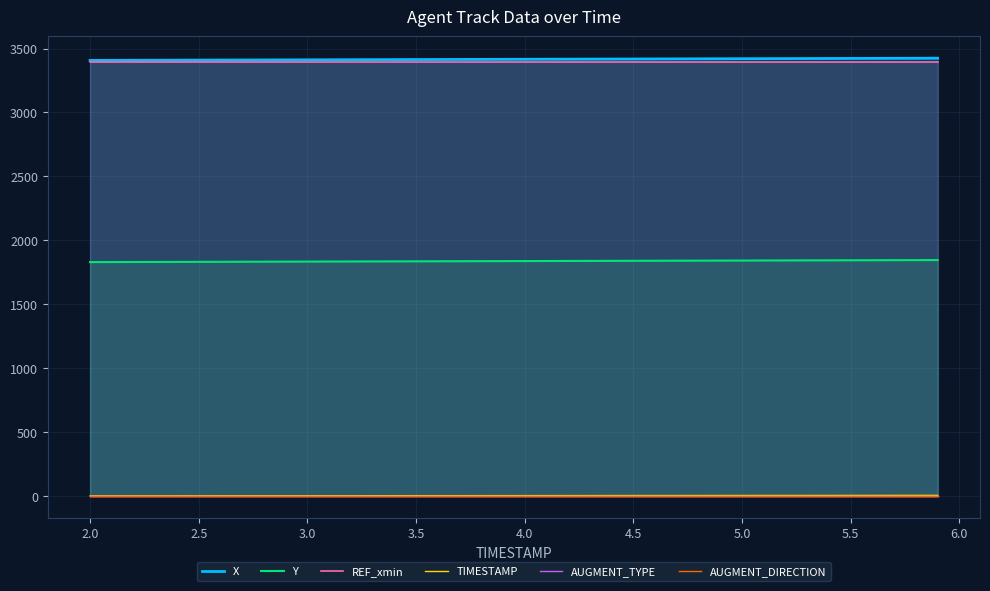

True or false: AUGMENT_TYPE and TIMESTAMP intersect in this chart.

False